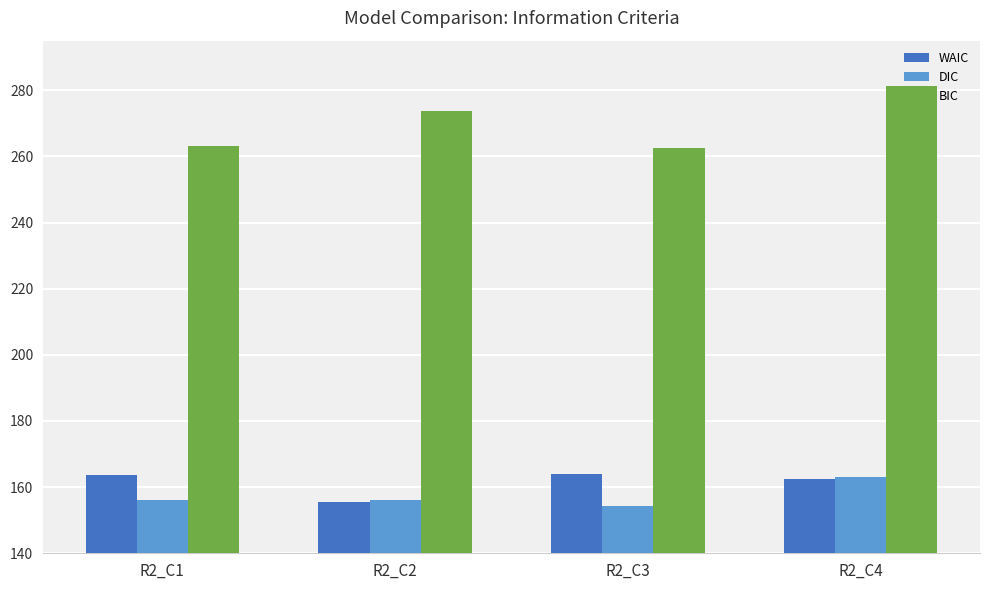

At which category is the sum across all series the highest?

R2_C4